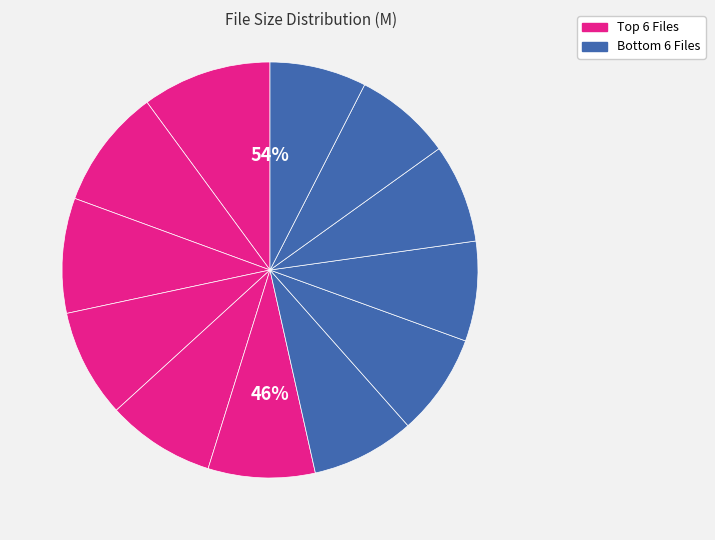

To the nearest percent, what is the average slice percentage?

8%